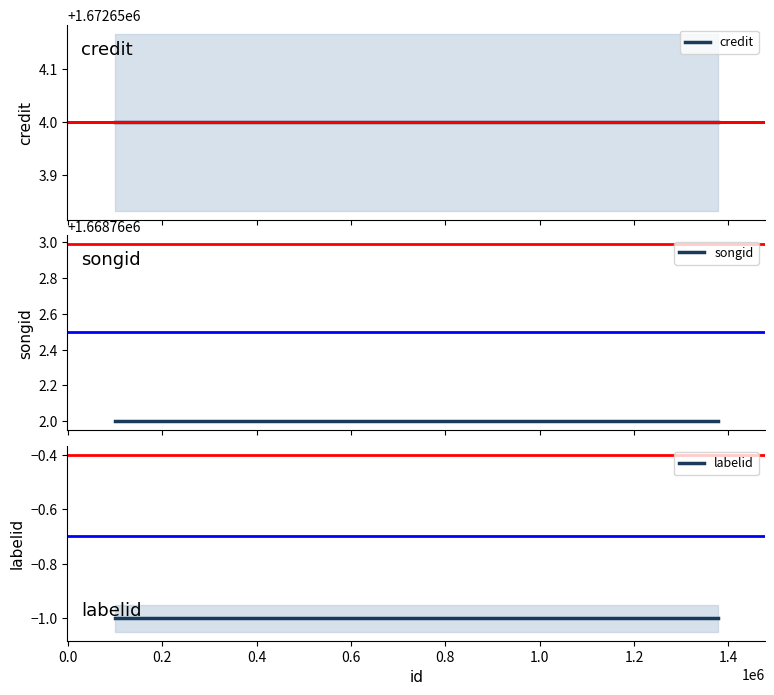

What is the average value of the labelid series?

-1